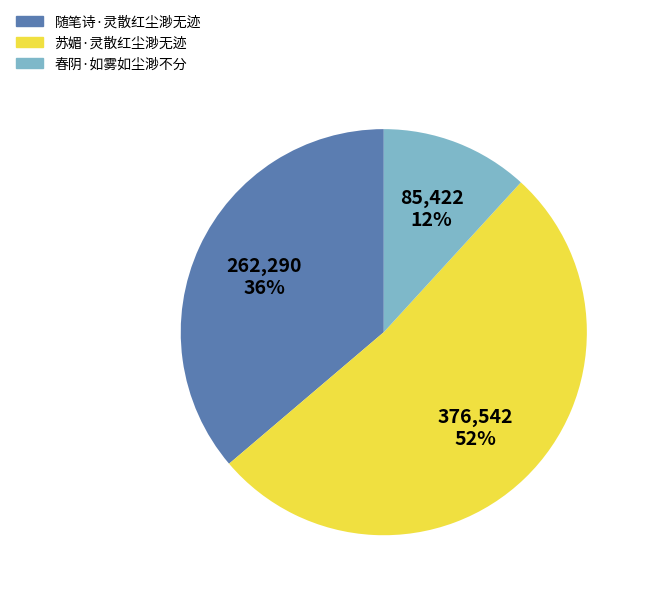

Which slice represents more than half of the pie?

苏媚·灵散红尘渺无迹